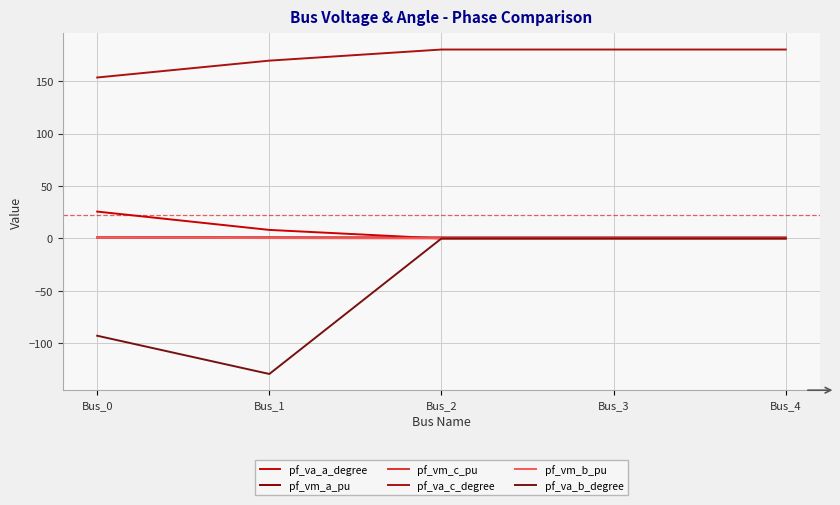

The value of pf_vm_c_pu at Bus_3 is 1.4. True or false?

False